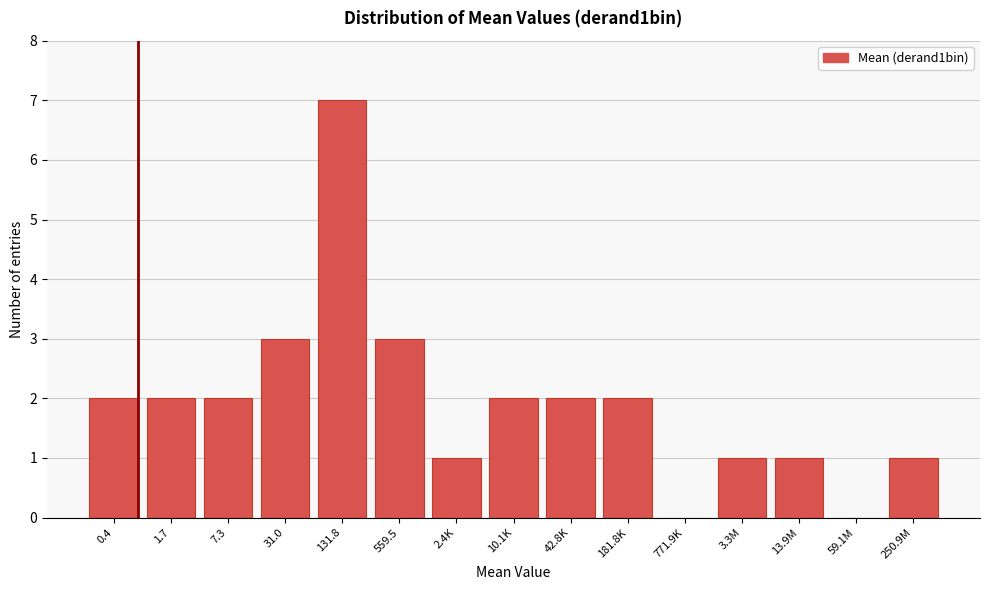

Reading left to right, list all the values displayed in this chart.

0.4=2	1.7=2	7.3=2	31.0=3	131.8=7	559.5=3	2.4K=1	10.1K=2	42.8K=2	181.8K=2	771.9K=0	3.3M=1	13.9M=1	59.1M=0	250.9M=1